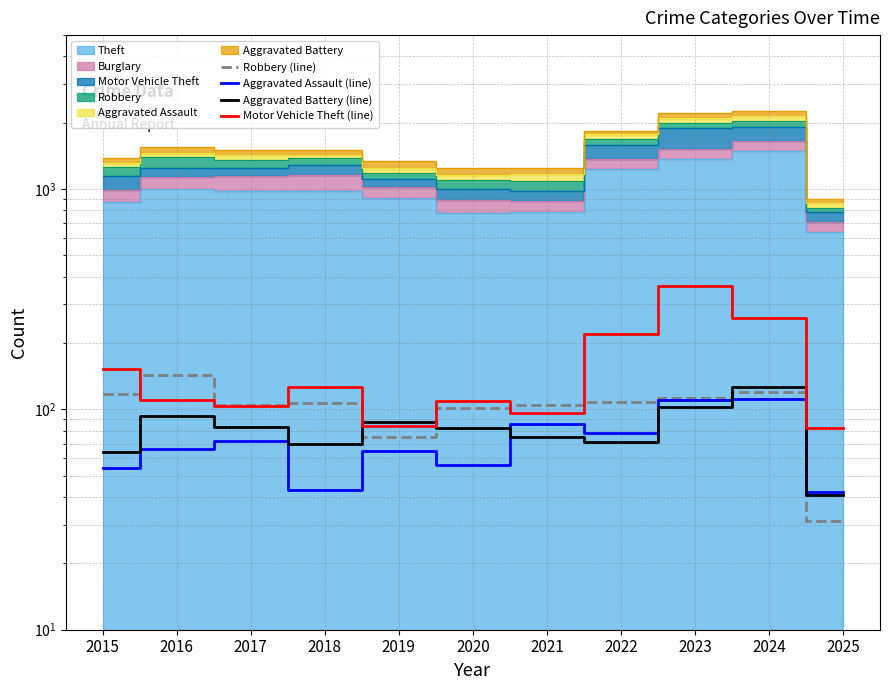

What is the sum of the Motor Vehicle Theft (line) values at 2015 and 2025?

234